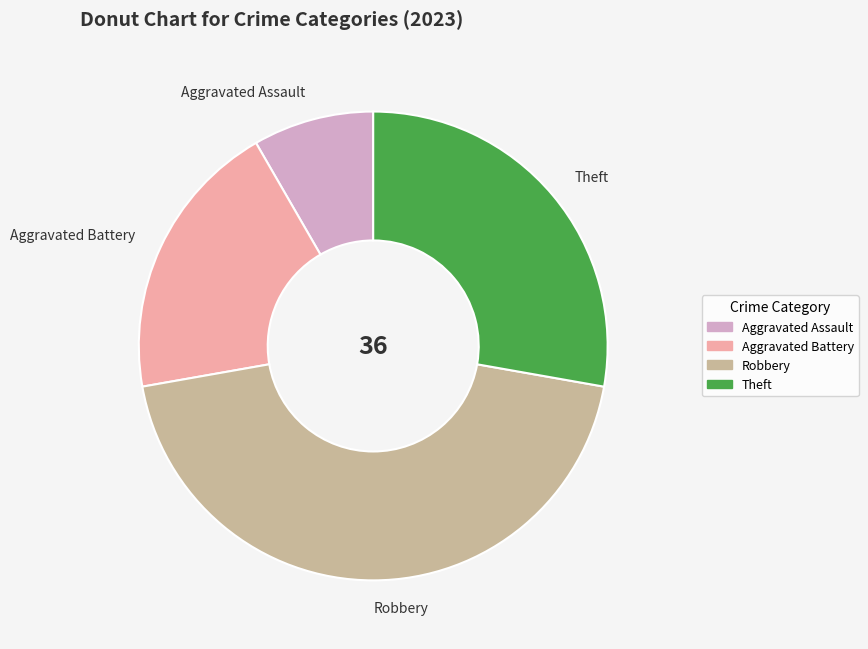

Is there any slice that represents more than half of the pie?

No